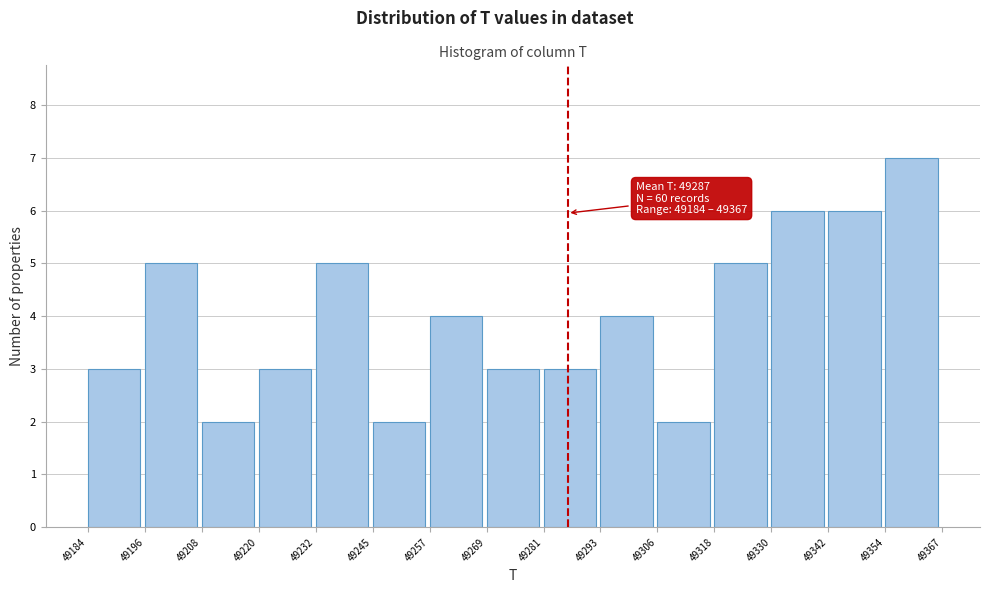

Which range on the x-axis has the tallest bar?

49354 to 49367